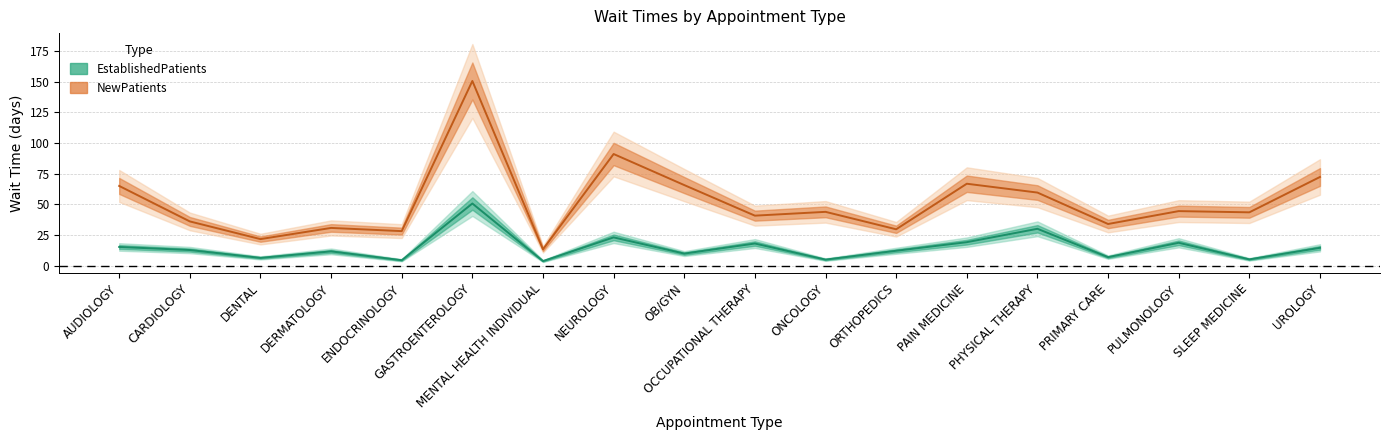

List the labels in order of NewPatients value, largest first.

GASTROENTEROLOGY, NEUROLOGY, UROLOGY, PAIN MEDICINE, OB/GYN, AUDIOLOGY, PHYSICAL THERAPY, PULMONOLOGY, ONCOLOGY, SLEEP MEDICINE, OCCUPATIONAL THERAPY, CARDIOLOGY, PRIMARY CARE, DERMATOLOGY, ORTHOPEDICS, ENDOCRINOLOGY, DENTAL, MENTAL HEALTH INDIVIDUAL